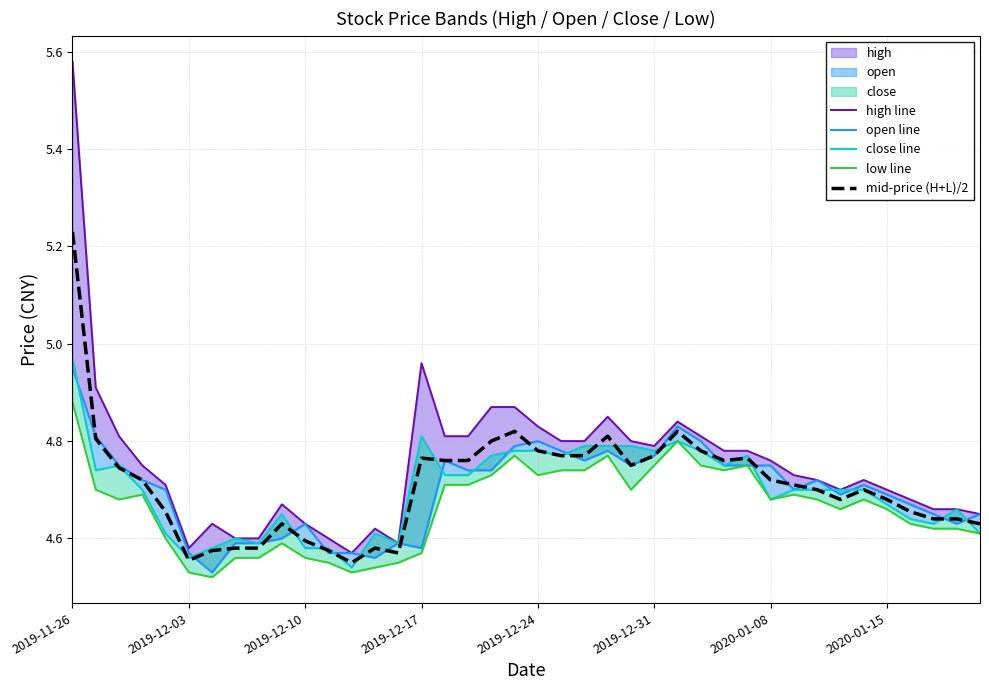

At which label does mid-price (H+L)/2 reach its peak?

2019-11-26